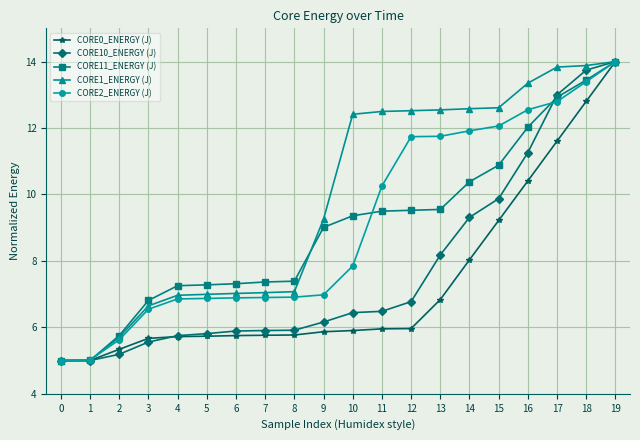

What is the maximum value shown in the chart?

14.0